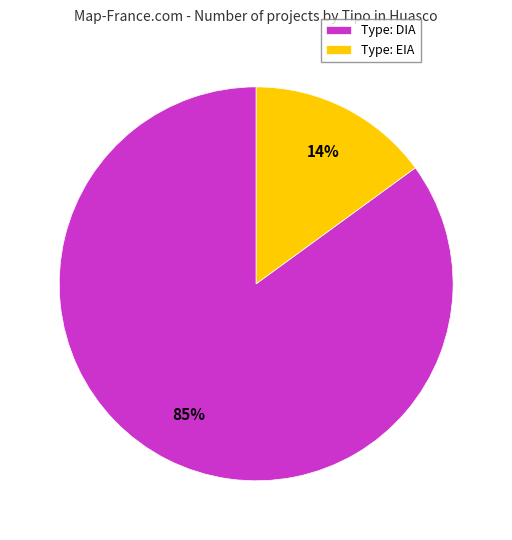

What percentage is the EIA slice, to the nearest percent?

15%